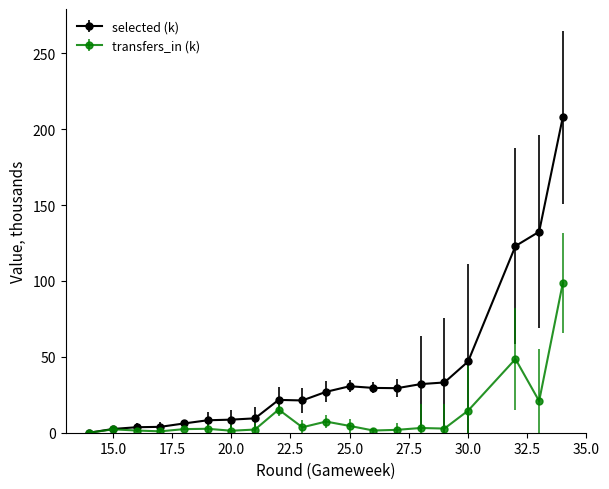

What is the value of the selected (k) point at the 20th from the left?

208.0